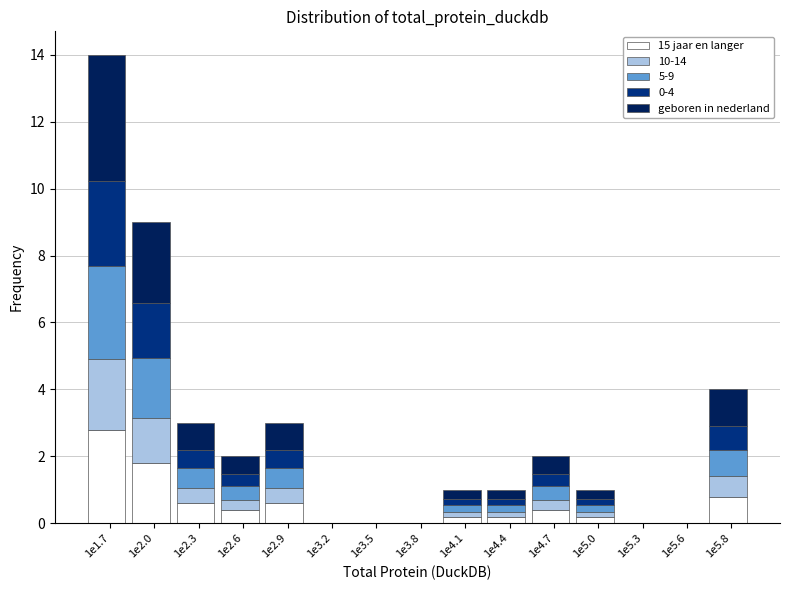

What is the total value across all series at 1e5.8?

4.0